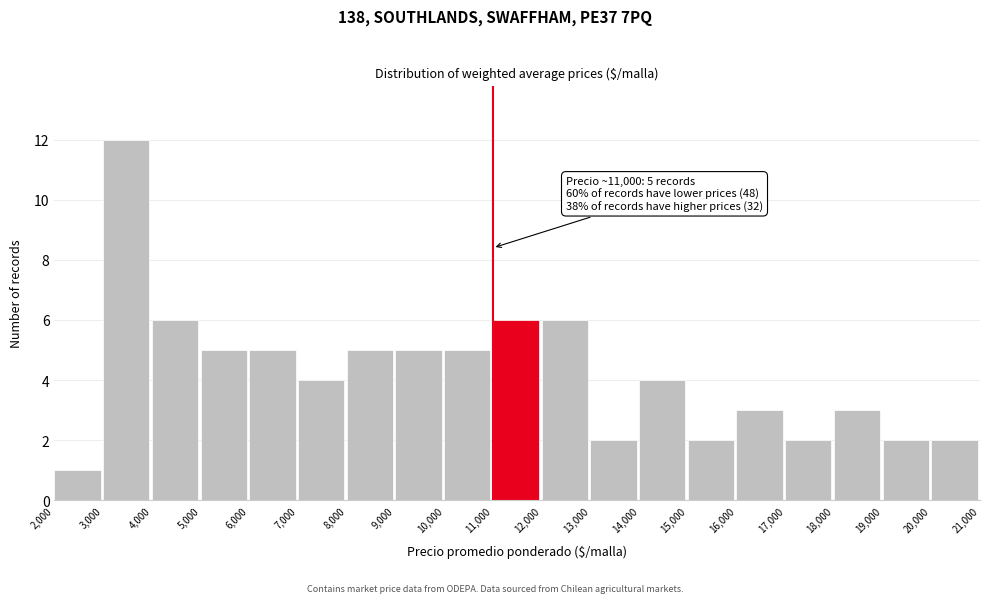

Over which range of the x-axis is the bar tallest?

3,000 to 4,000